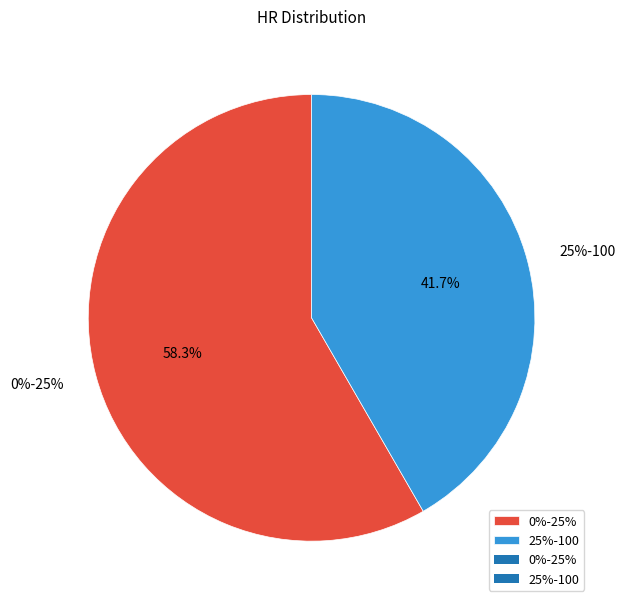

To the nearest percent, what is the difference between the largest and smallest slice percentages?

17%